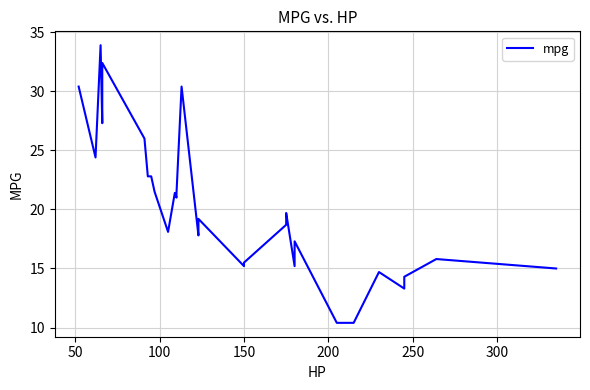

What is the value of the 13th point from the left?

21.0